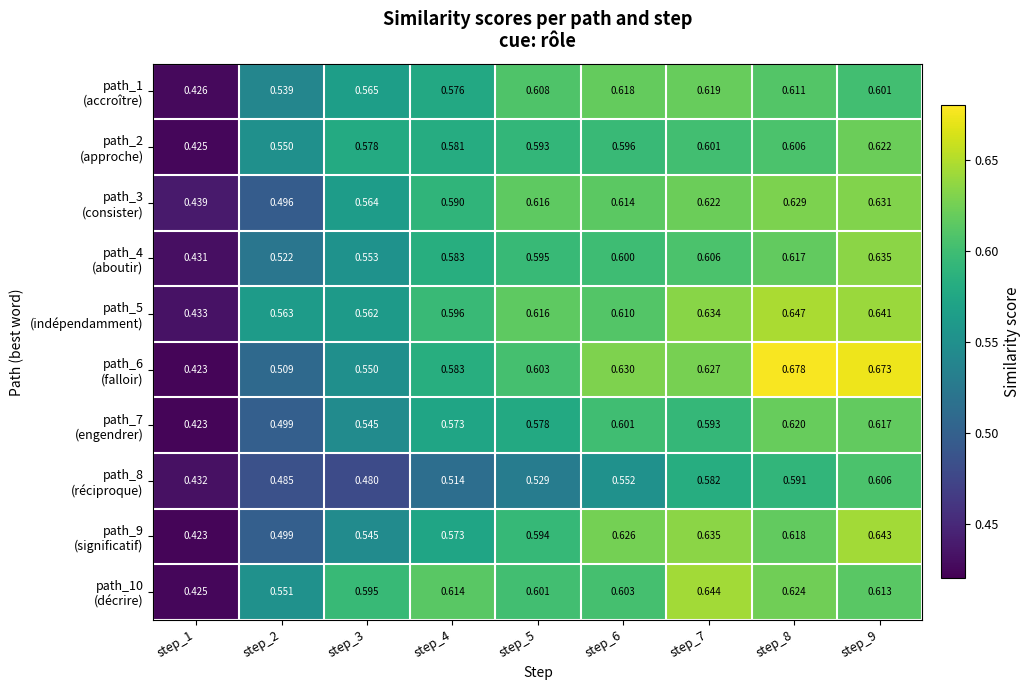

How many data points does each series have?

9